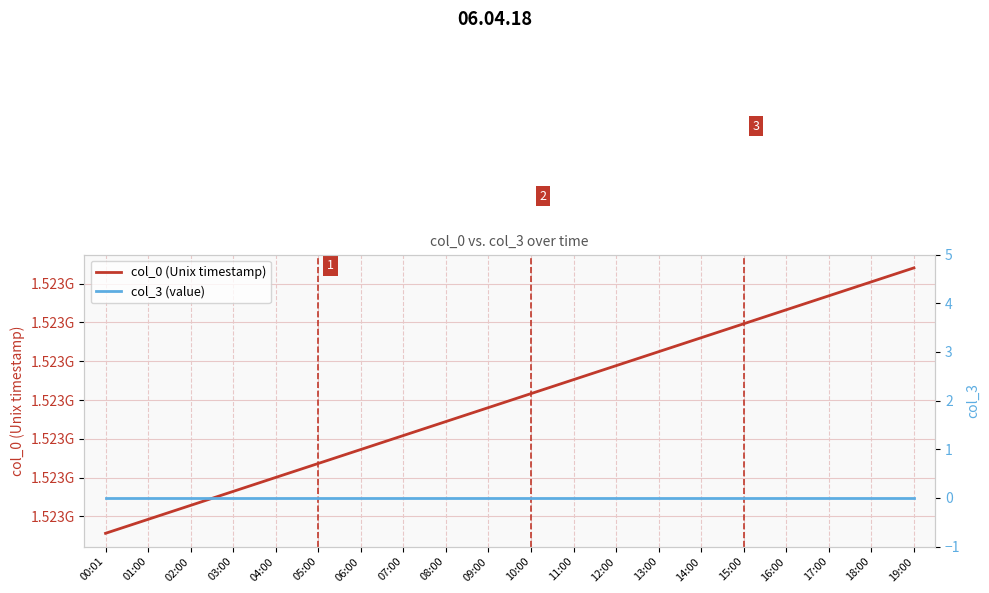

What is the total value across all series at 14:00?

1523016060